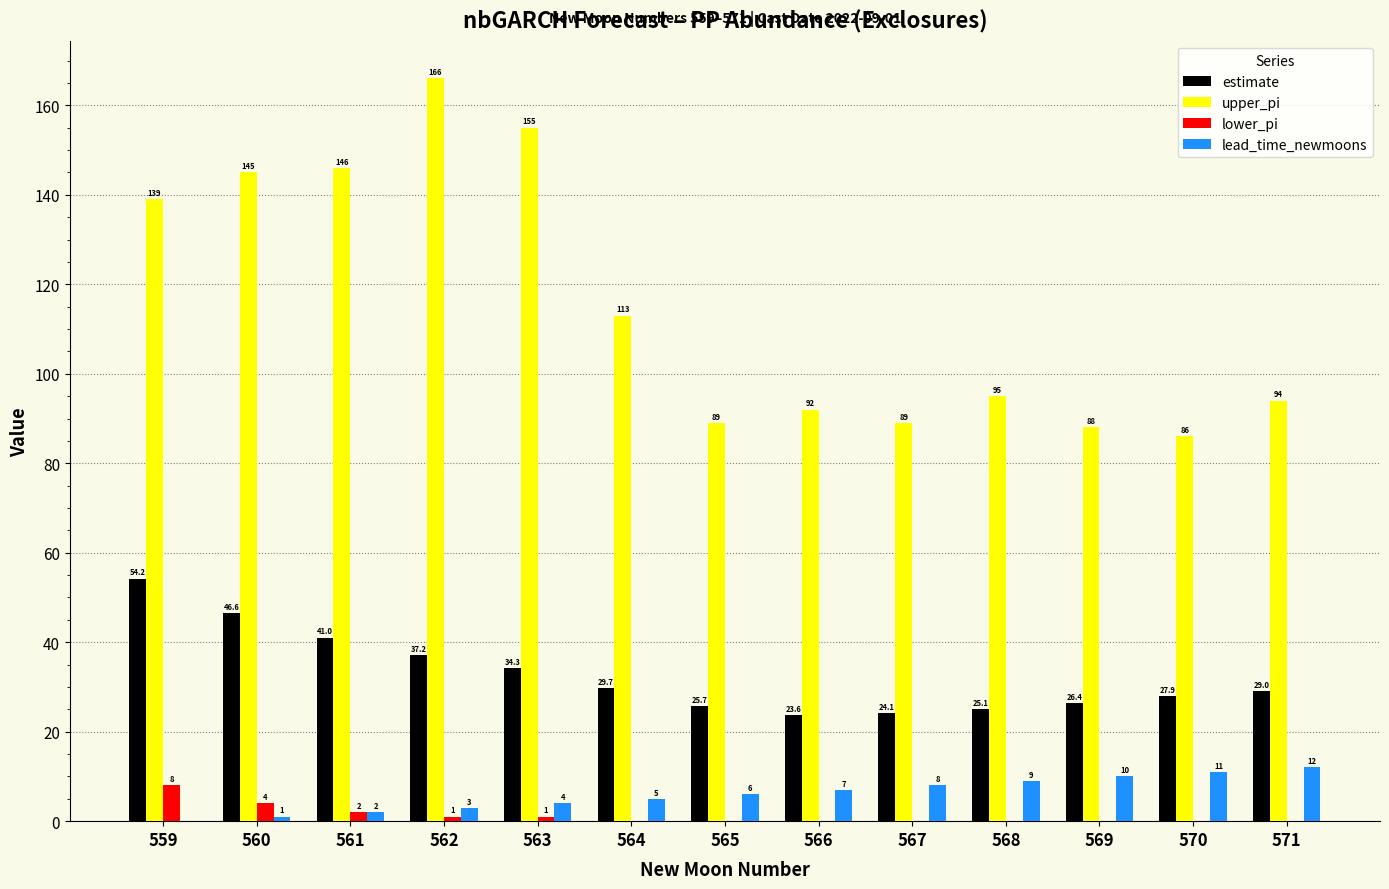

What are all the series names shown in the legend?

estimate, upper_pi, lower_pi, lead_time_newmoons